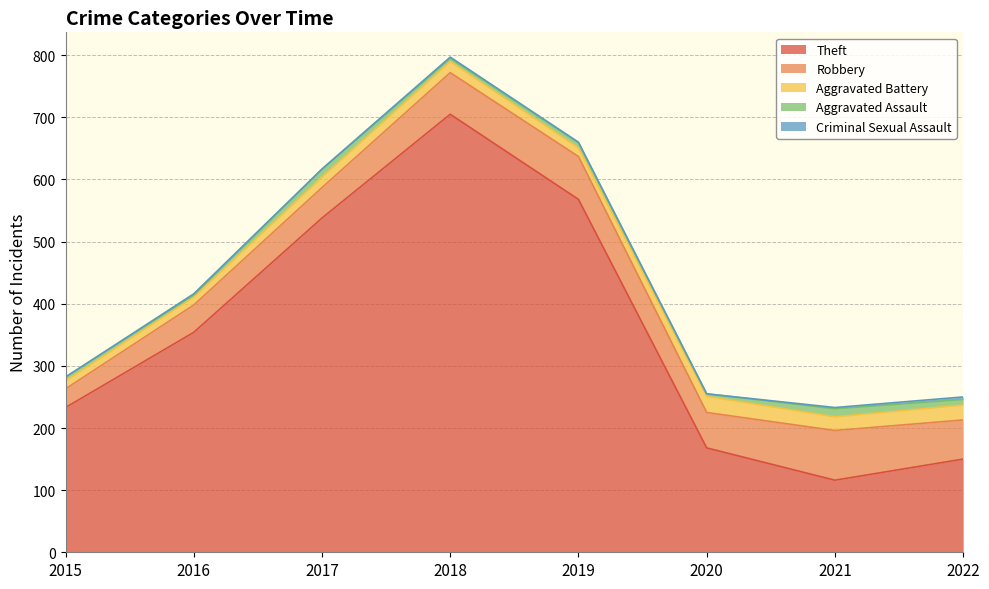

What is the difference between the Criminal Sexual Assault values at 2015 and 2017?

1